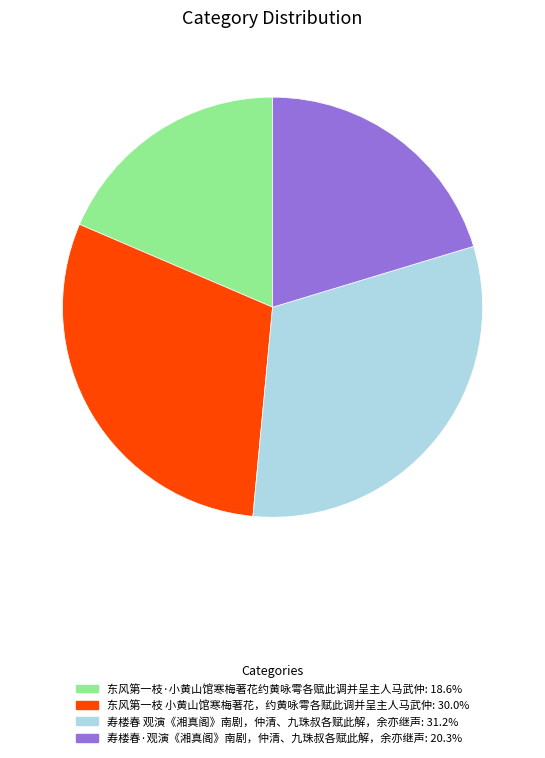

Which category has the biggest portion of the pie?

寿楼春 观演《湘真阁》南剧，仲清、九珠叔各赋此解，余亦继声